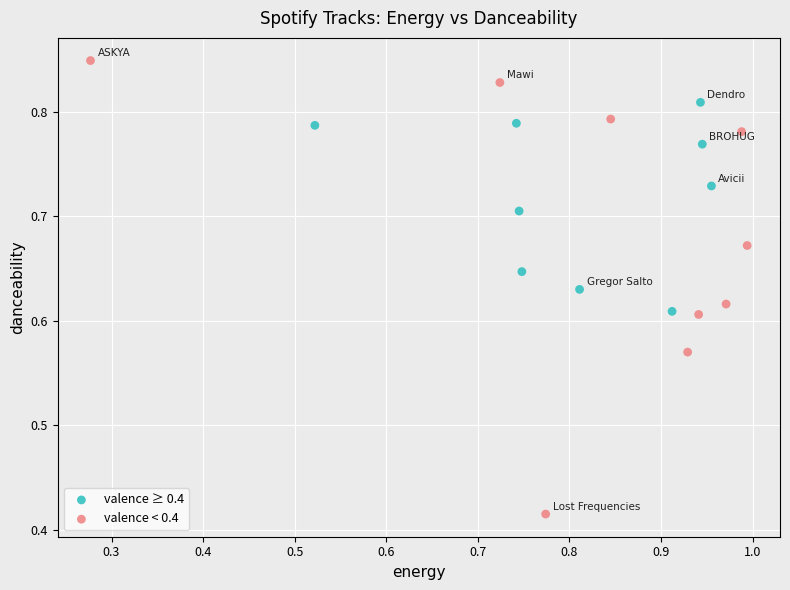

Which series reaches the minimum Y coordinate?

valence < 0.4